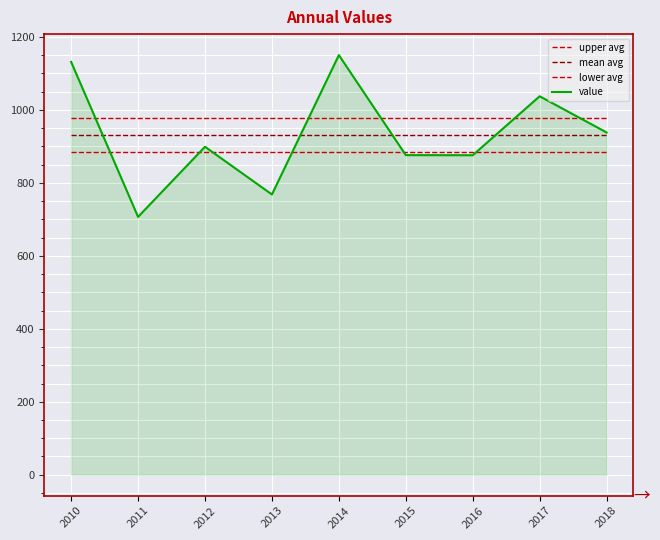

What is the maximum value for value?

1150.1